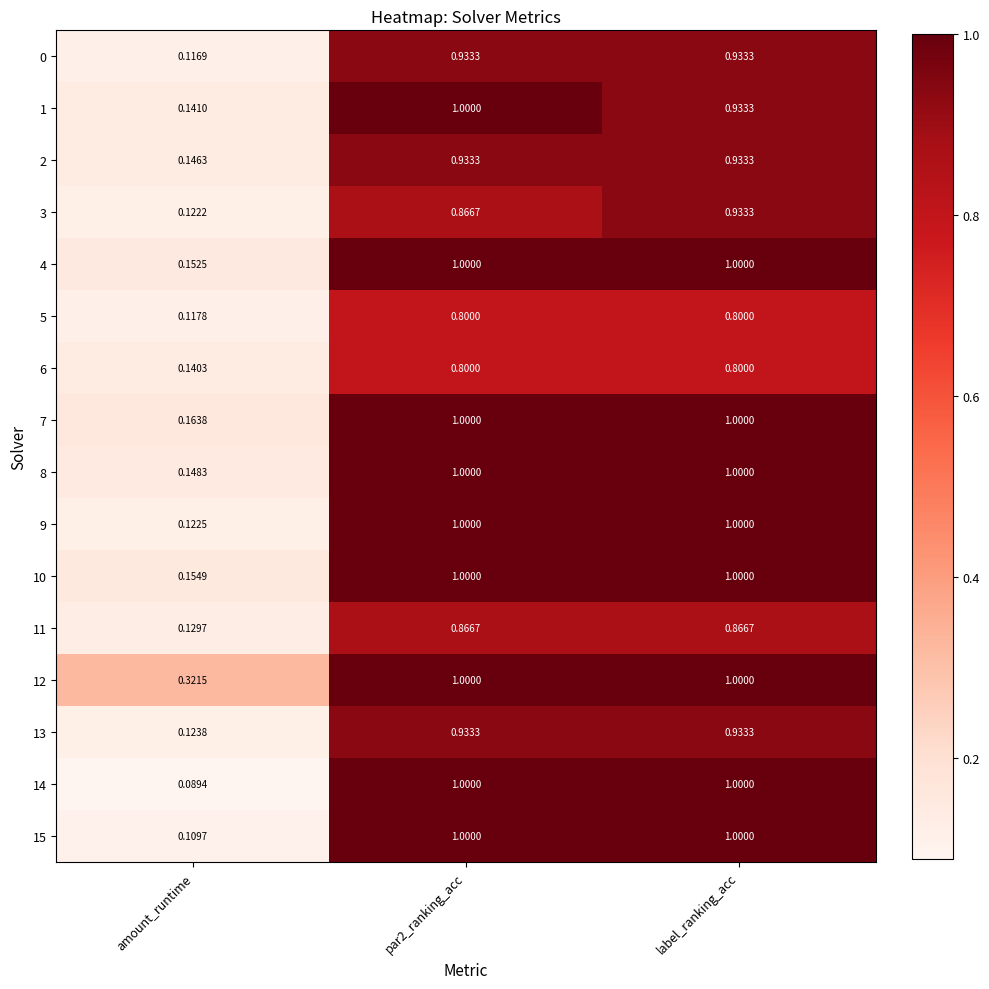

At which label is 13 closest to 0?

amount_runtime